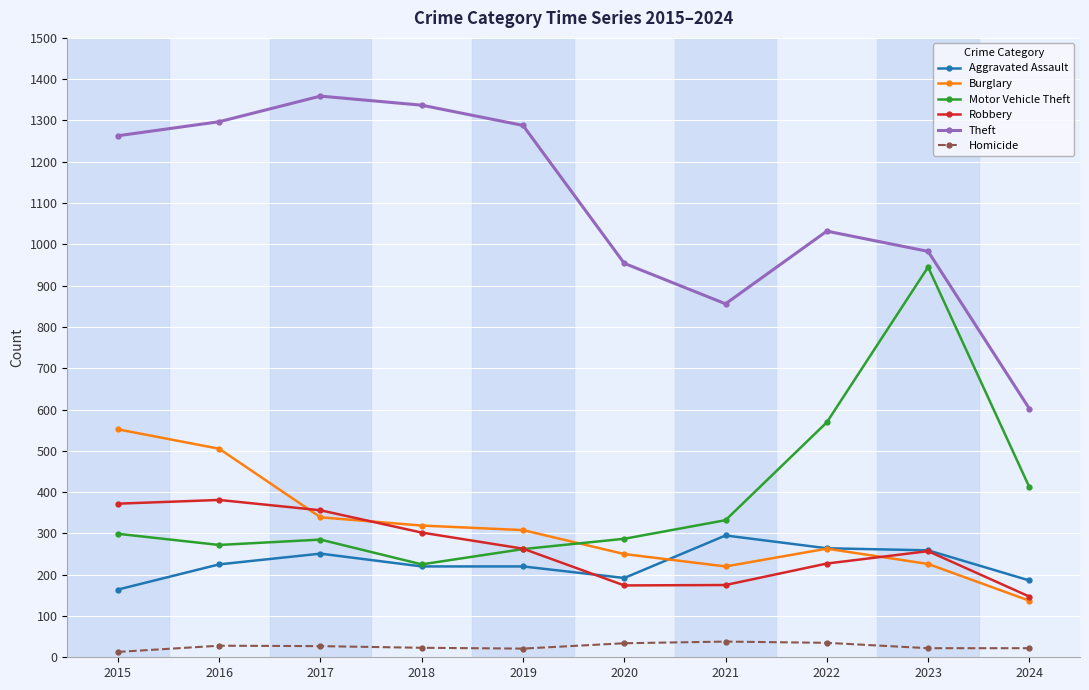

What is the lowest value of the Motor Vehicle Theft series?

225